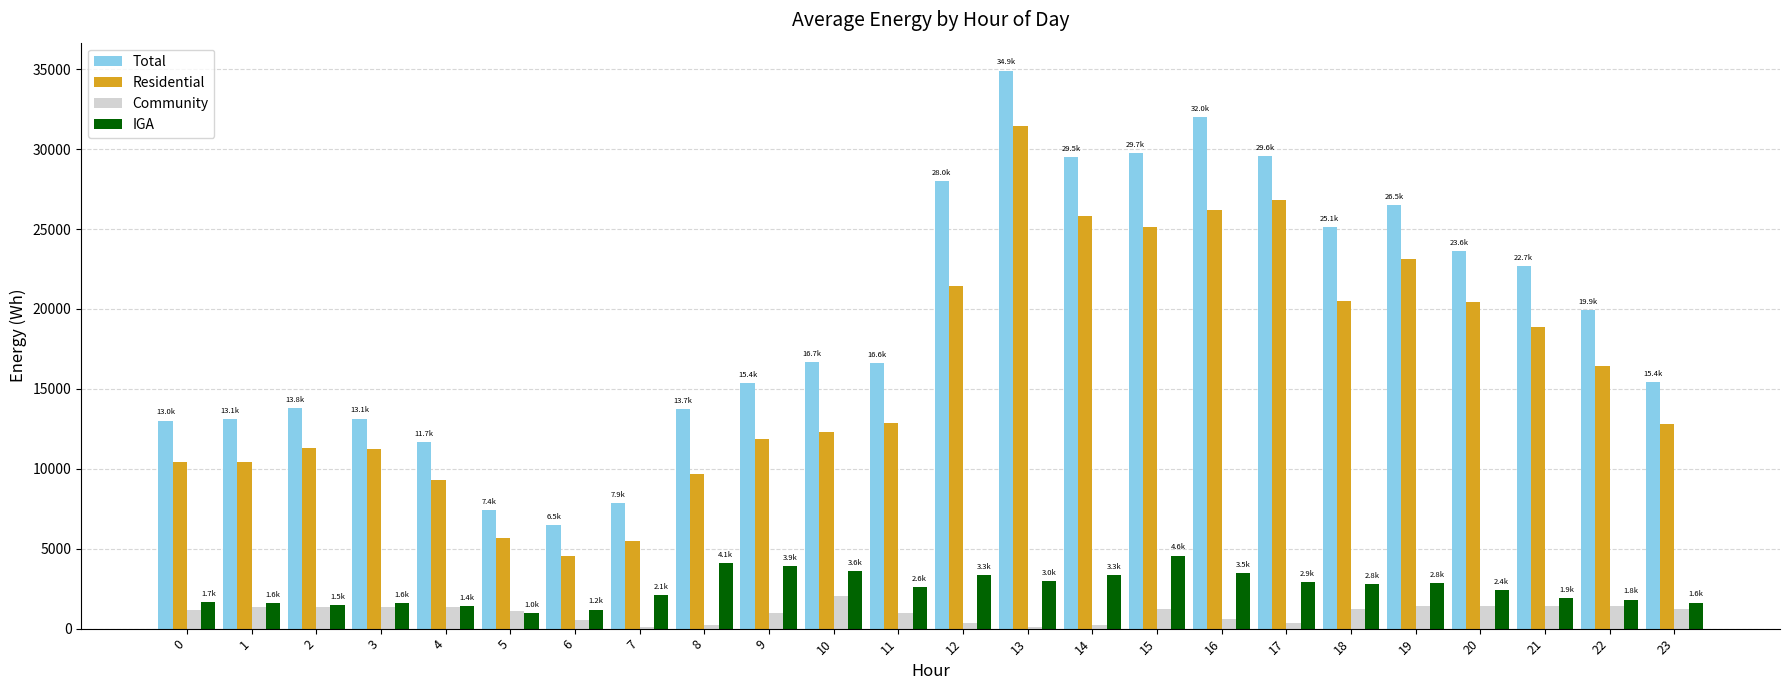

Is the value of Residential at 17 greater than the value of Total at 3?

Yes